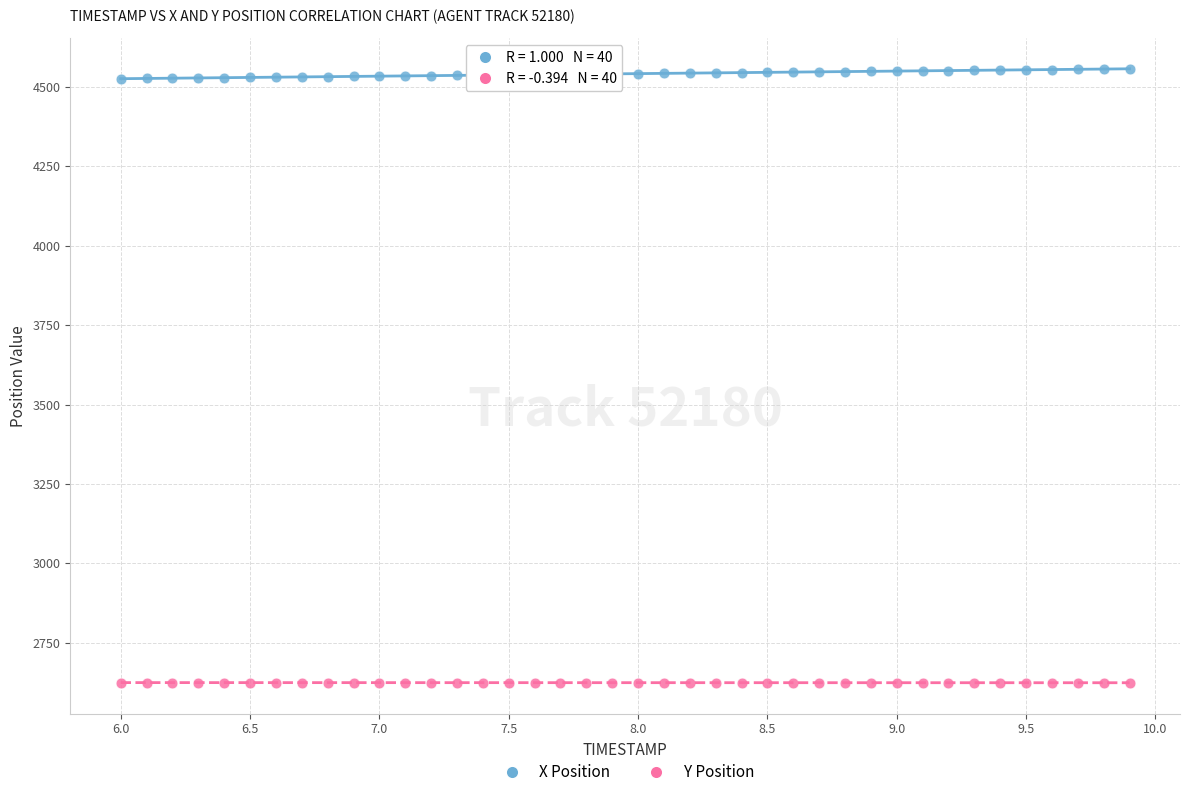

What are all the series names shown in the legend?

X Position, Y Position